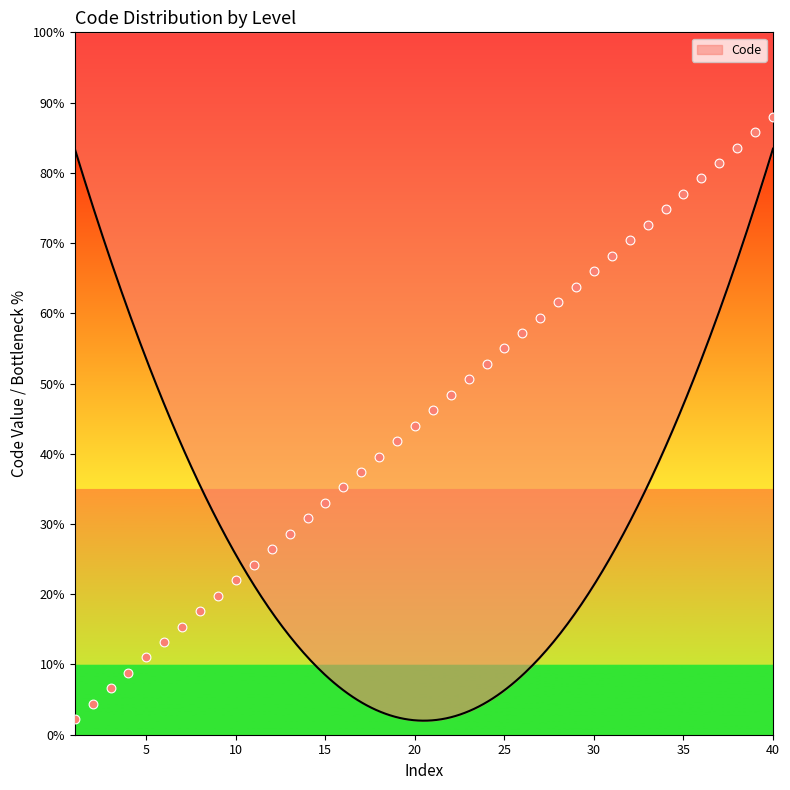

What is the ratio of the value at 31 to the value at 2?

15.5